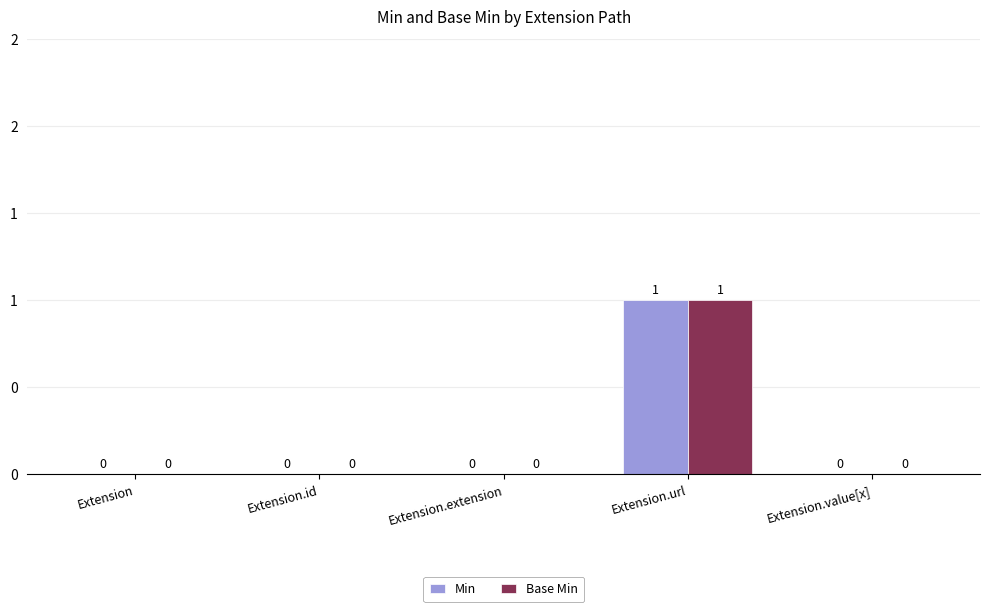

Reading left to right, list all the values displayed in this chart.

Min: Extension=0	Extension.id=0	Extension.extension=0	Extension.url=1	Extension.value[x]=0
Base Min: Extension=0	Extension.id=0	Extension.extension=0	Extension.url=1	Extension.value[x]=0